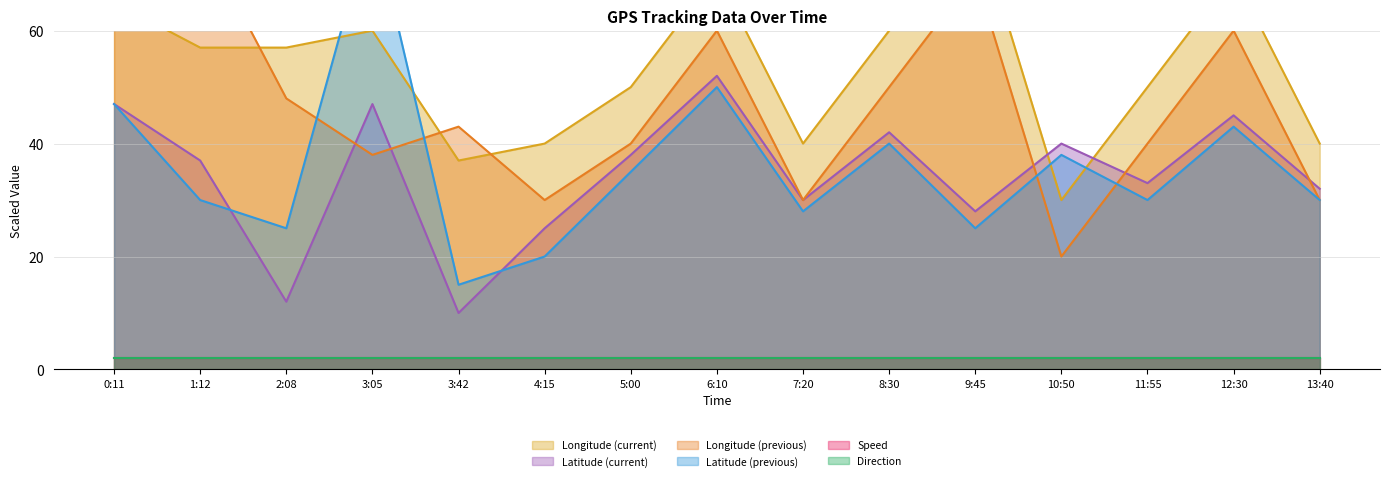

Is it true that Latitude (current) equals 52.0 at 6:10?

True